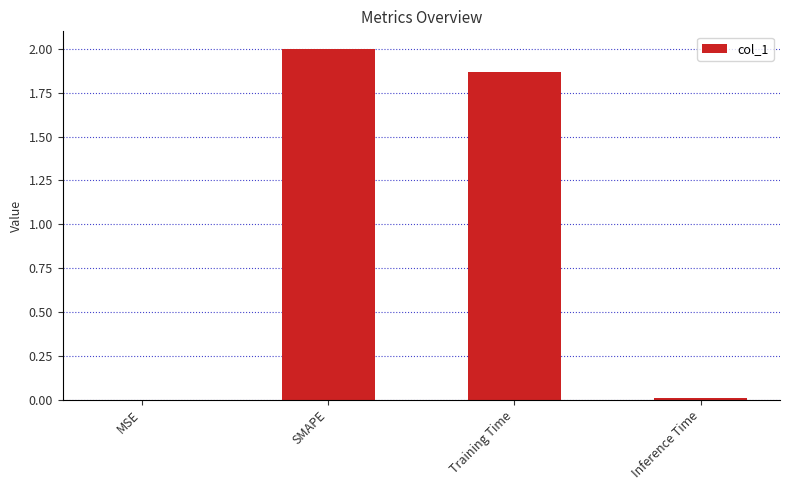

Between Training Time and SMAPE, which is larger?

SMAPE